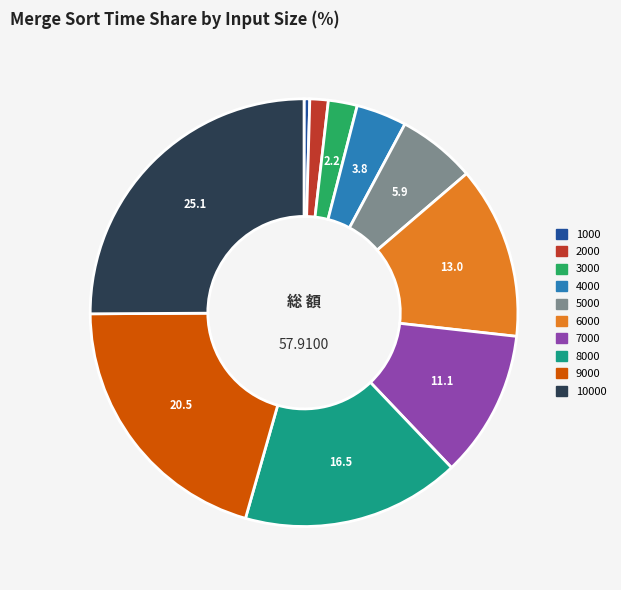

Does any single category account for the majority?

No